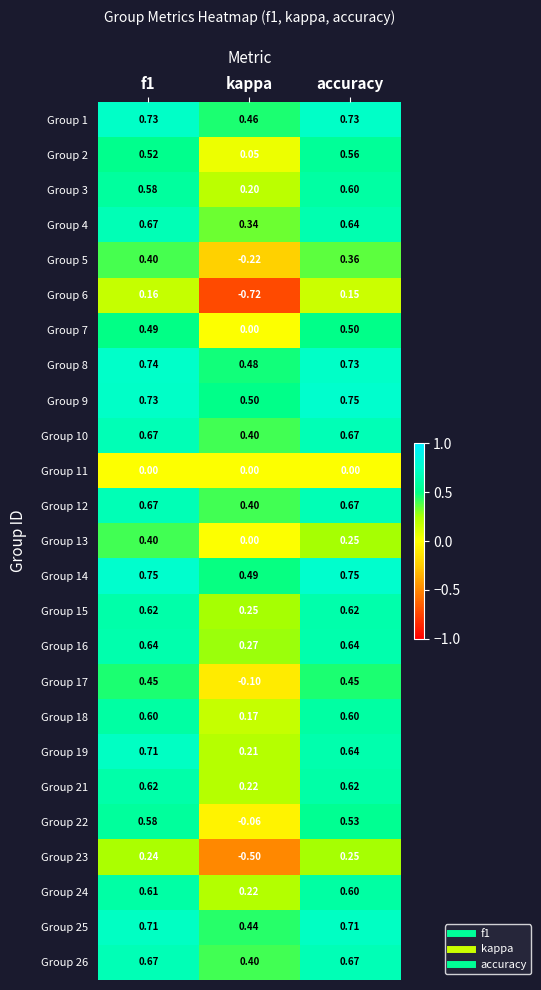

Is the value of Group 16 at kappa greater than the value of Group 6 at kappa?

Yes